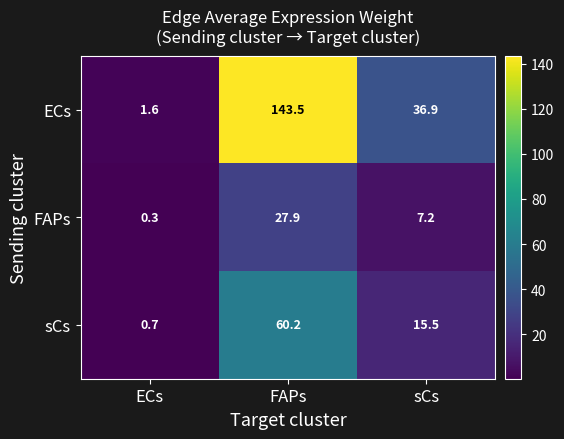

What is the difference between the ECs values at ECs and sCs?

35.3